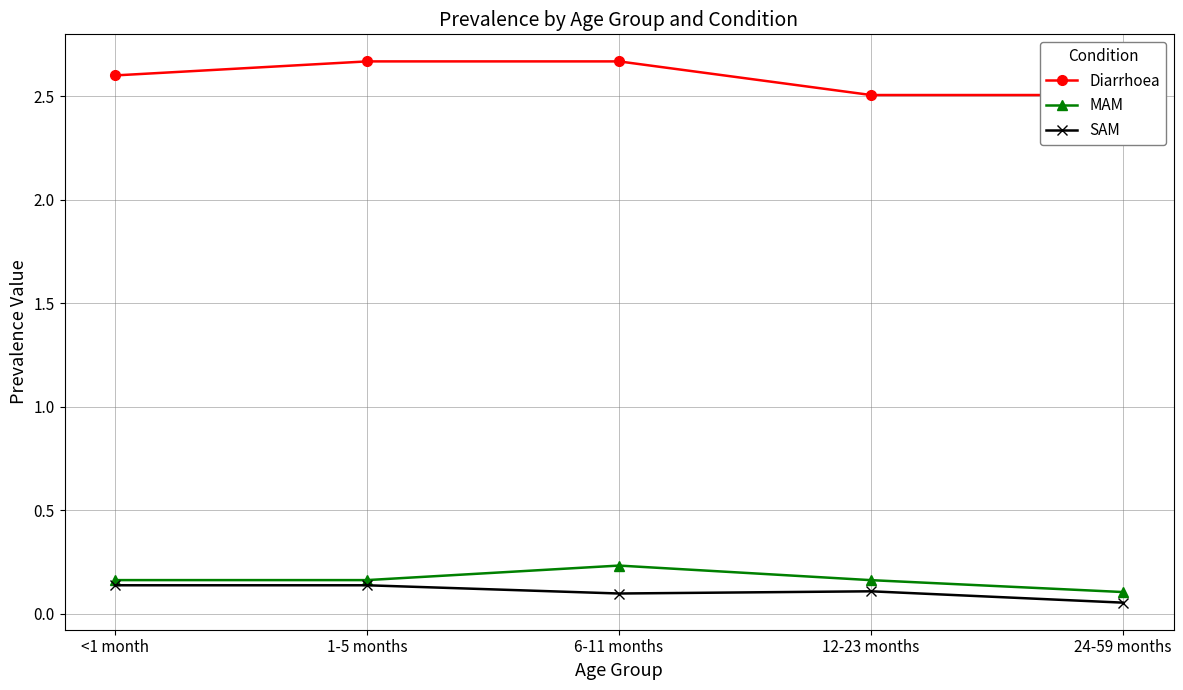

Rank the categories by MAM value from lowest to highest.

24-59 months, 12-23 months, <1 month, 1-5 months, 6-11 months